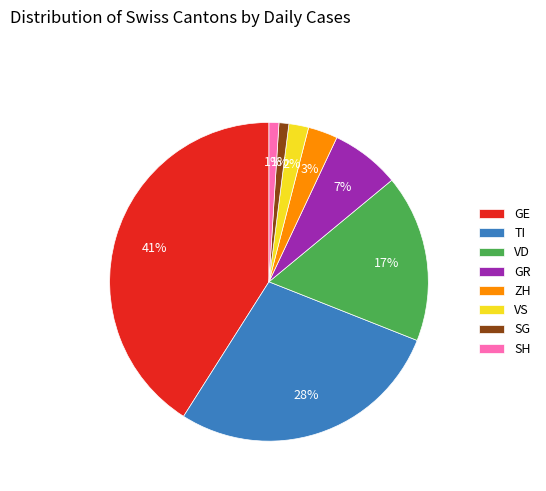

Does GR account for over 50% of the chart?

No